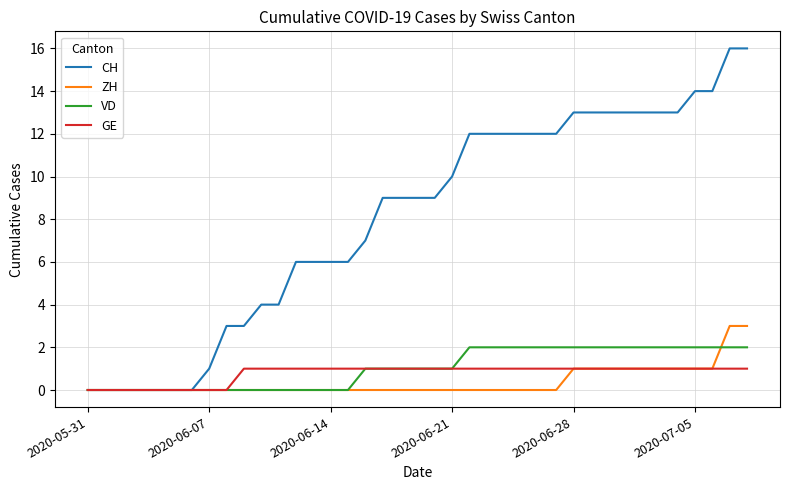

What is the greatest value displayed?

16